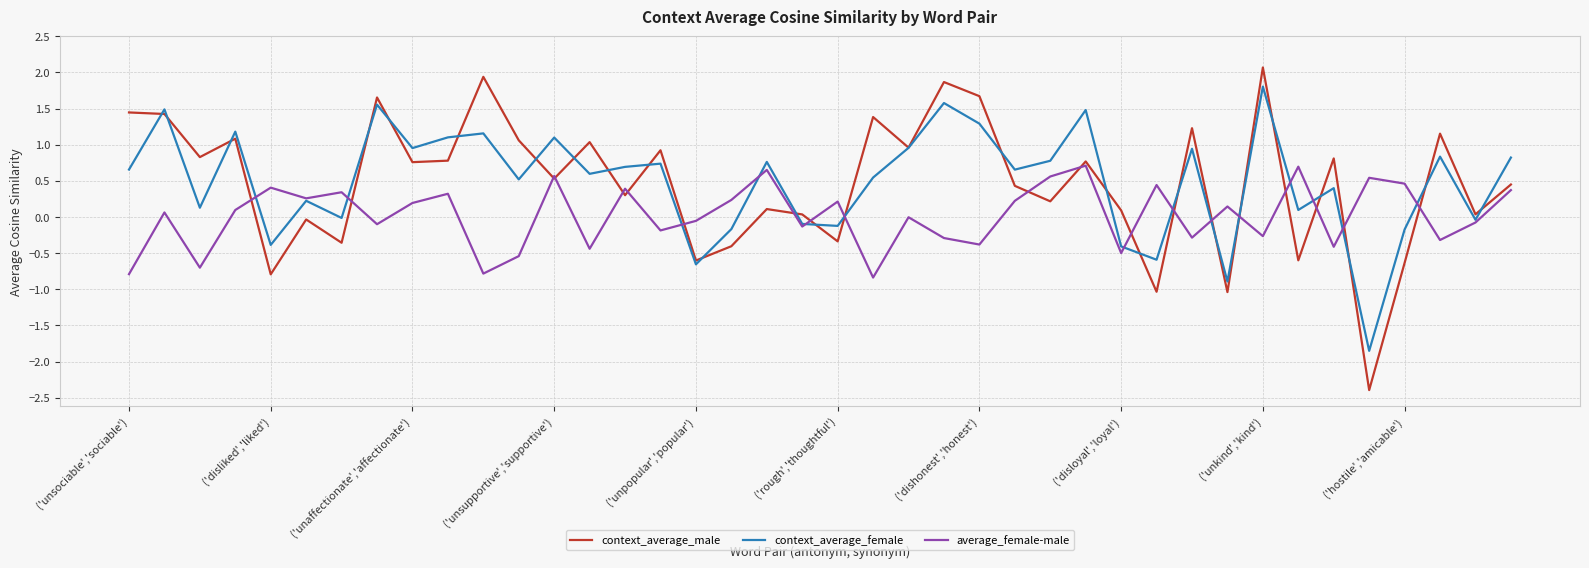

List the series in order of their peak value, lowest first.

average_female-male, context_average_female, context_average_male